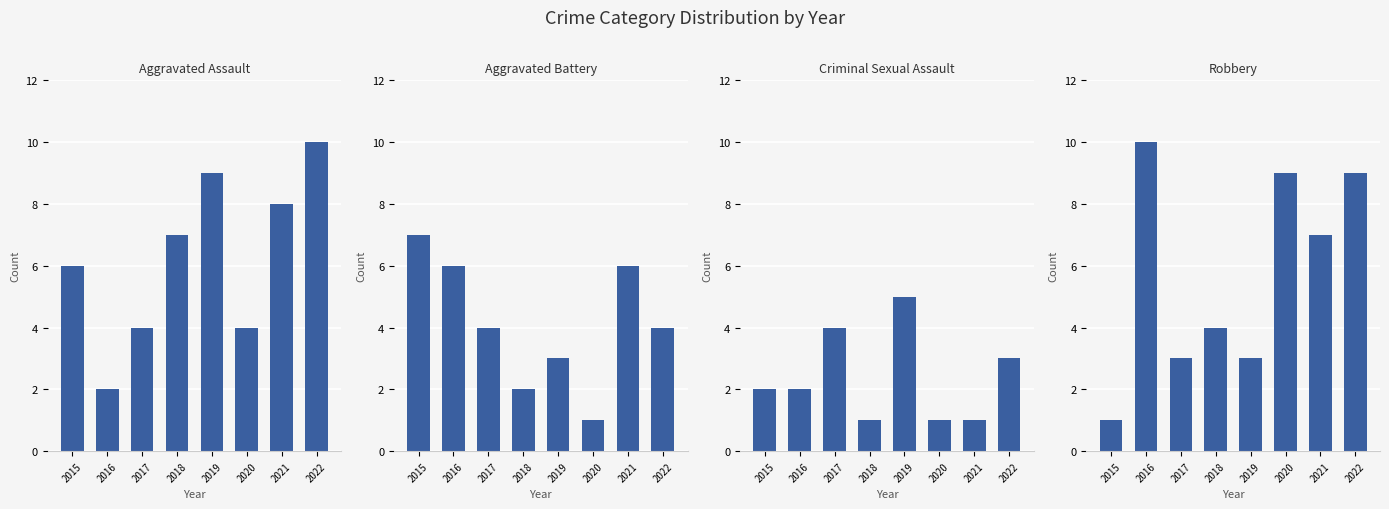

How many bars are there in total?

32